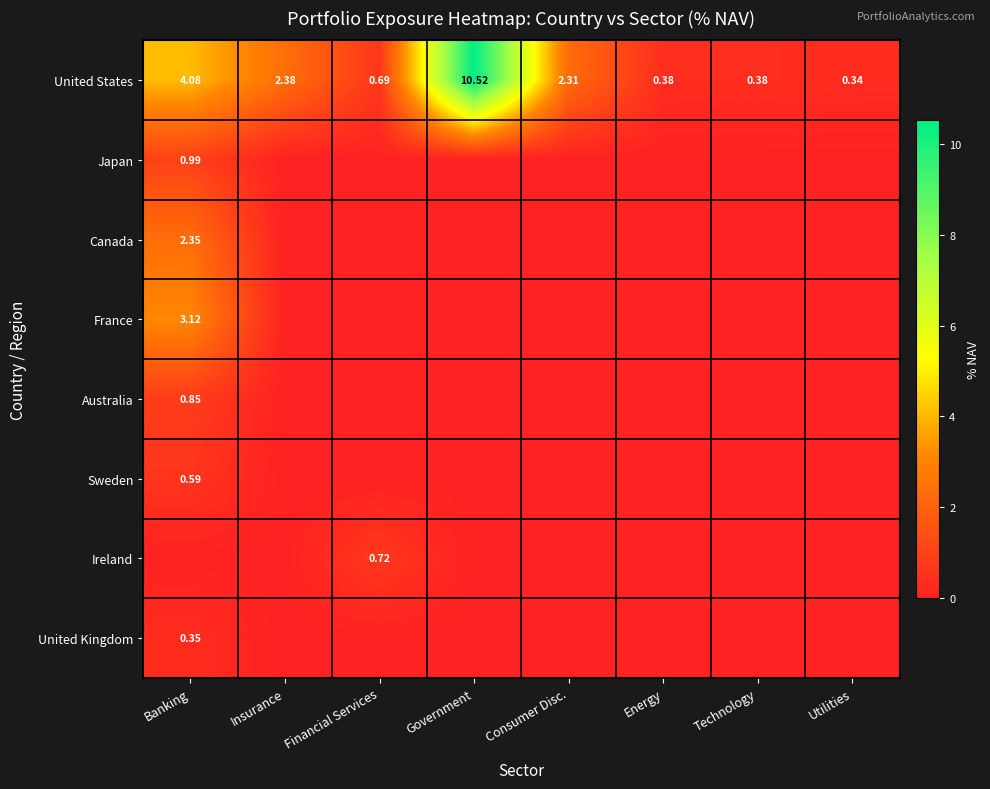

List the series in order of their peak value, lowest first.

United Kingdom, Sweden, Ireland, Australia, Japan, Canada, France, United States